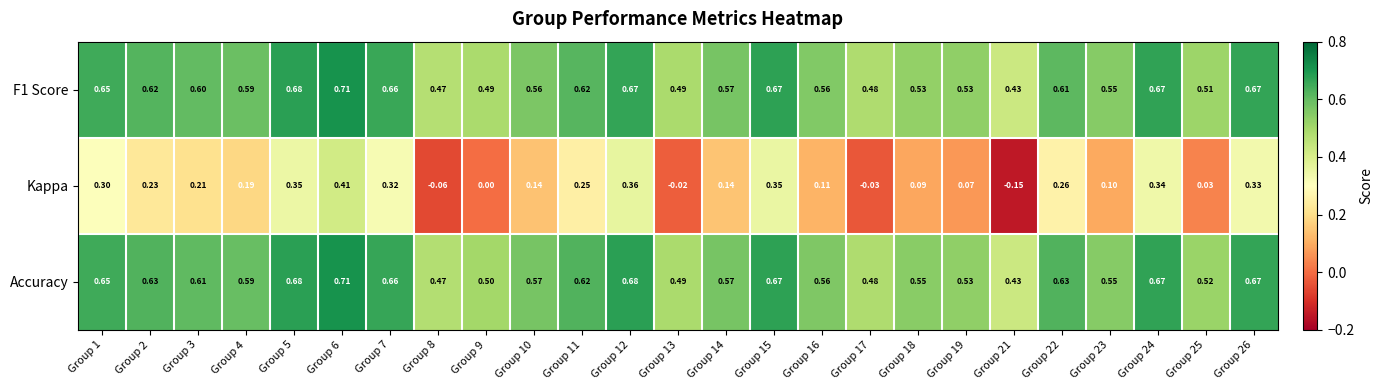

Which series has the largest total across all categories?

Accuracy